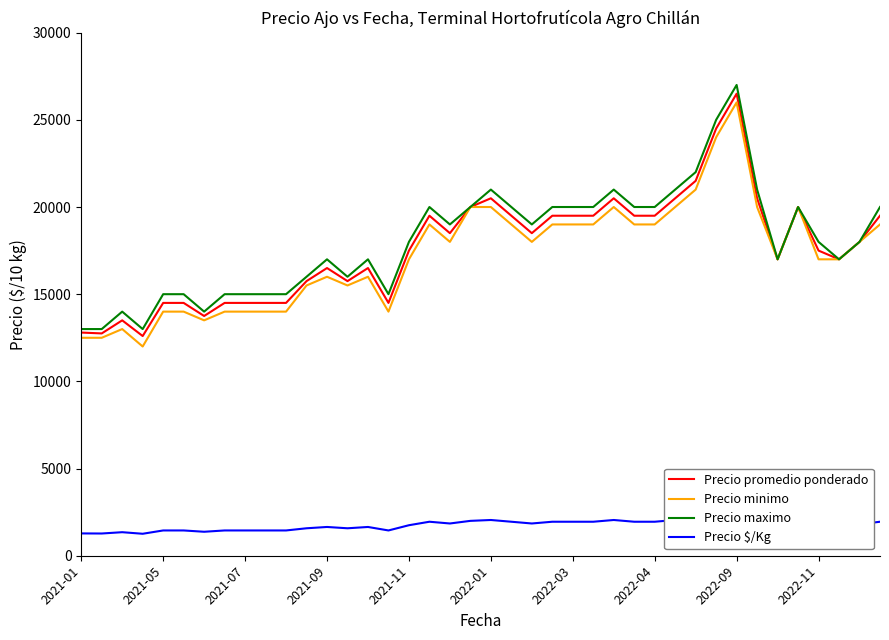

Which series has the widest spread of values?

Precio minimo